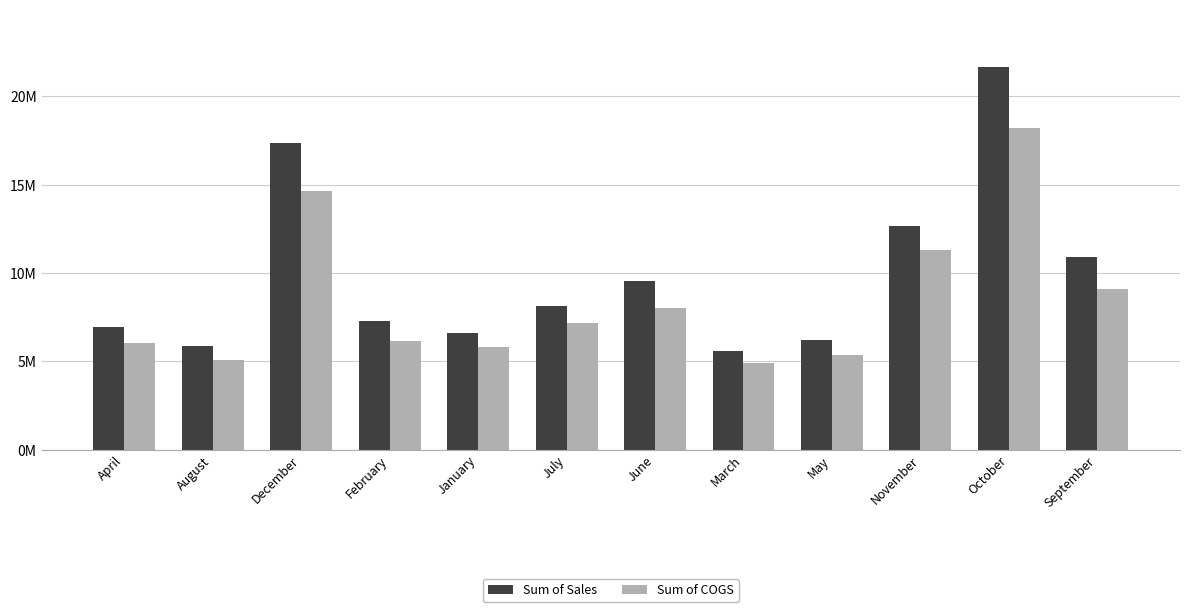

At how many categories does at least one series exceed 11892364?

3